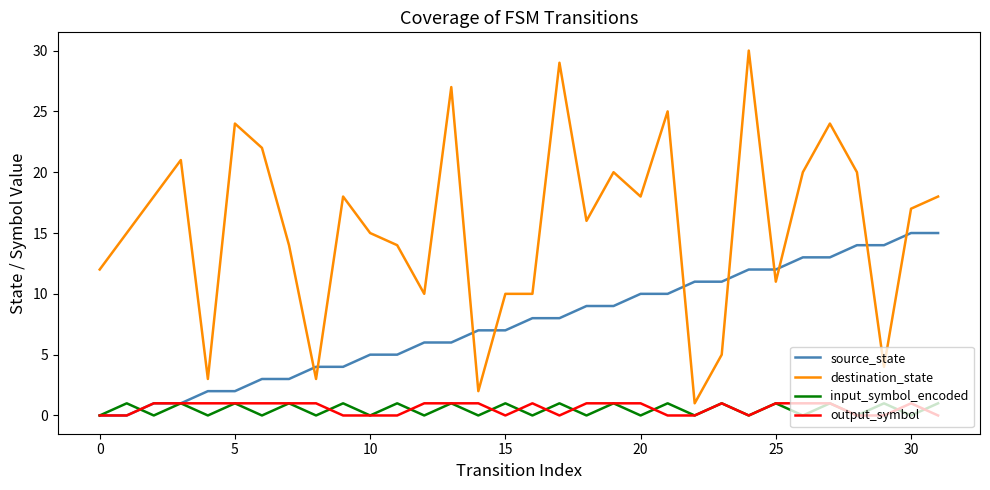

True or false: destination_state and output_symbol intersect in this chart.

False